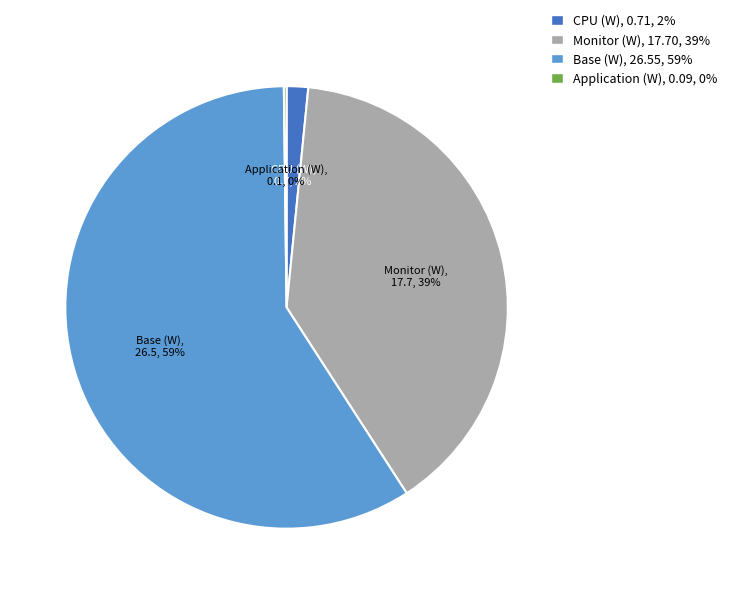

To the nearest percent, what is the average slice percentage?

25%